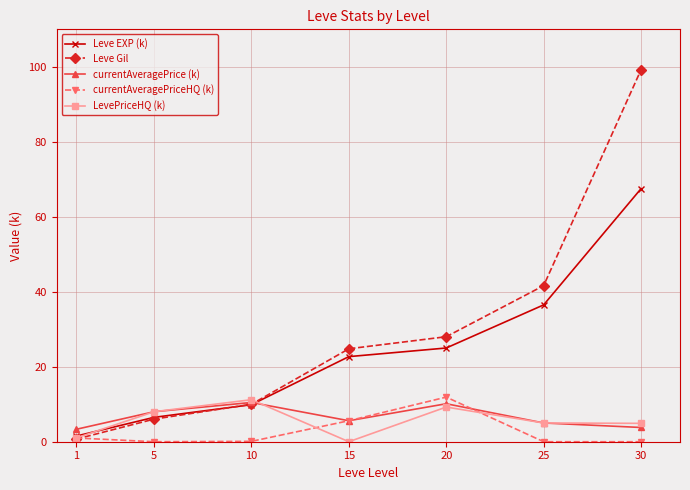

Where is Leve Gil nearest to the value 49?

25